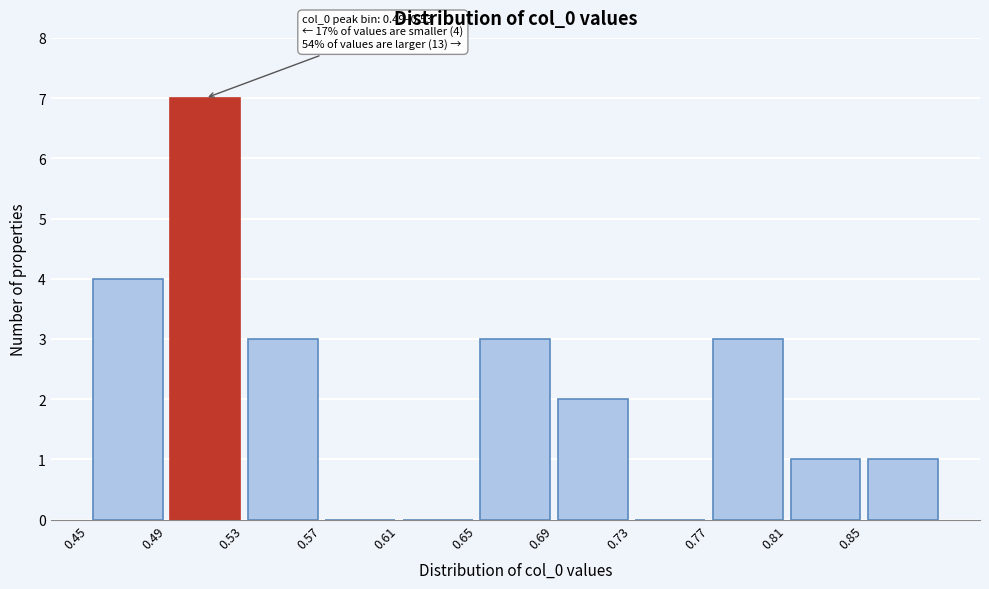

Which range on the x-axis has the tallest bar?

0.49 to 0.53